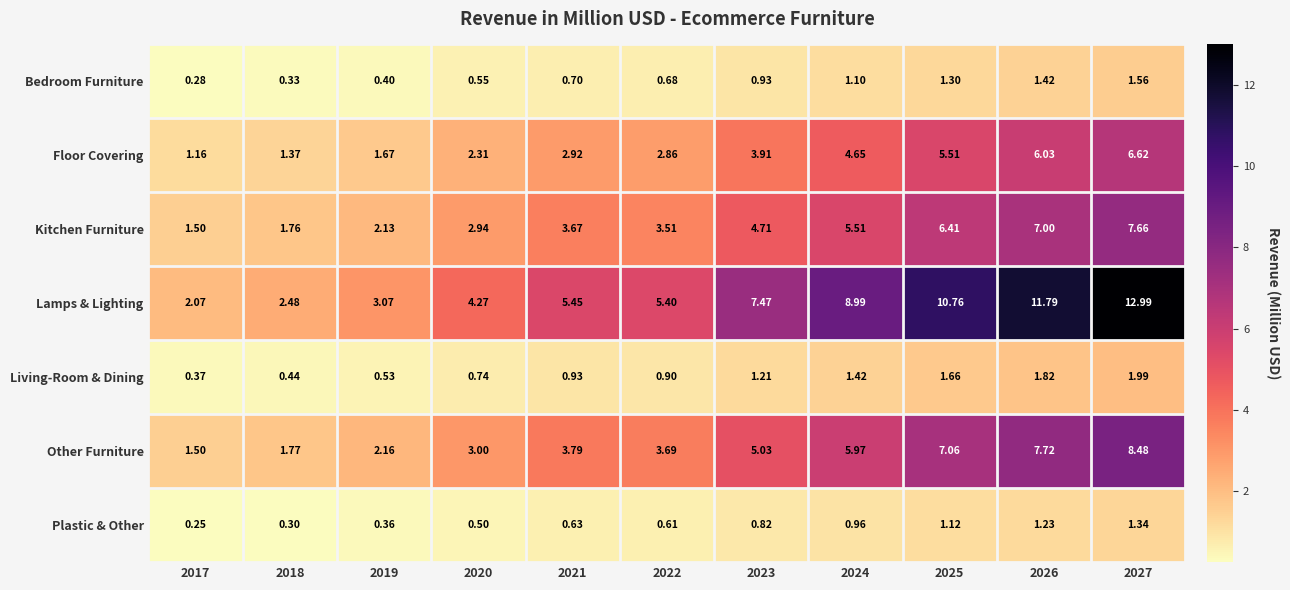

List the series in order of their peak value, highest first.

Lamps & Lighting, Other Furniture, Kitchen Furniture, Floor Covering, Living-Room & Dining, Bedroom Furniture, Plastic & Other